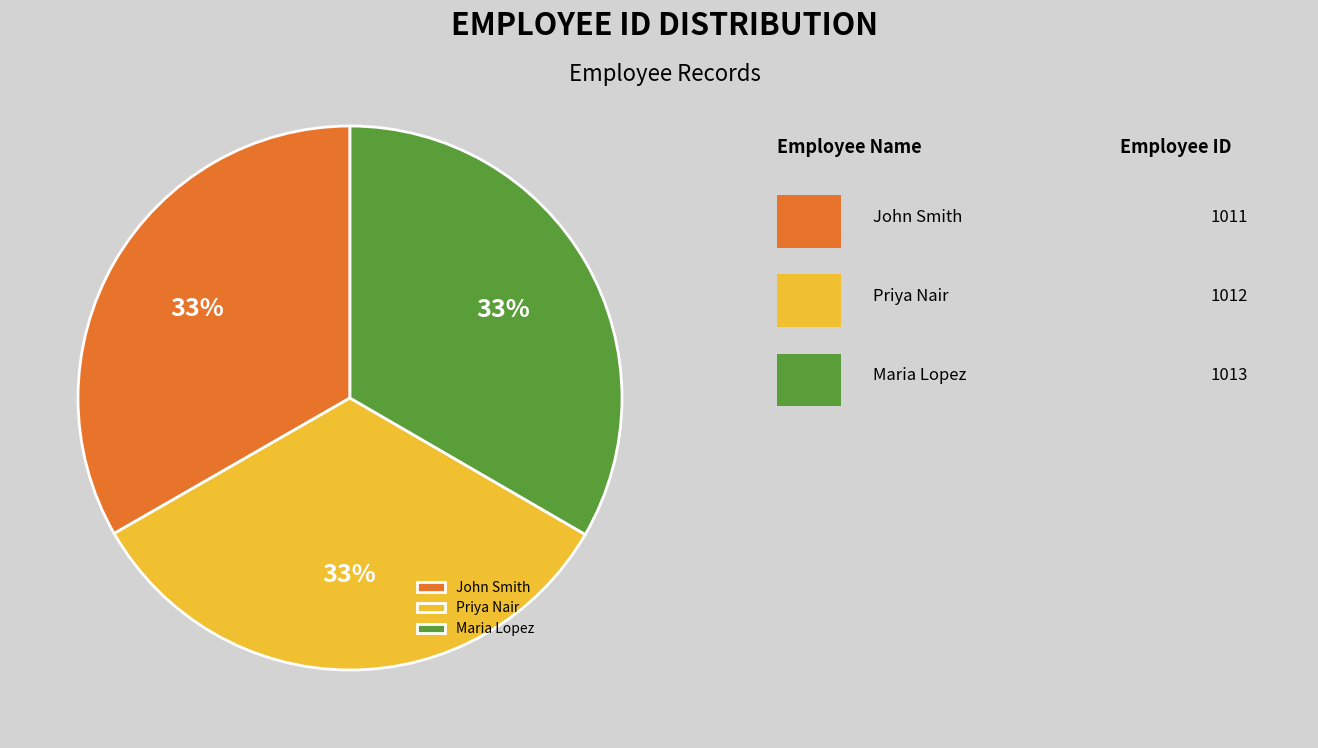

To the nearest percent, what percentage of the pie is John Smith?

33%